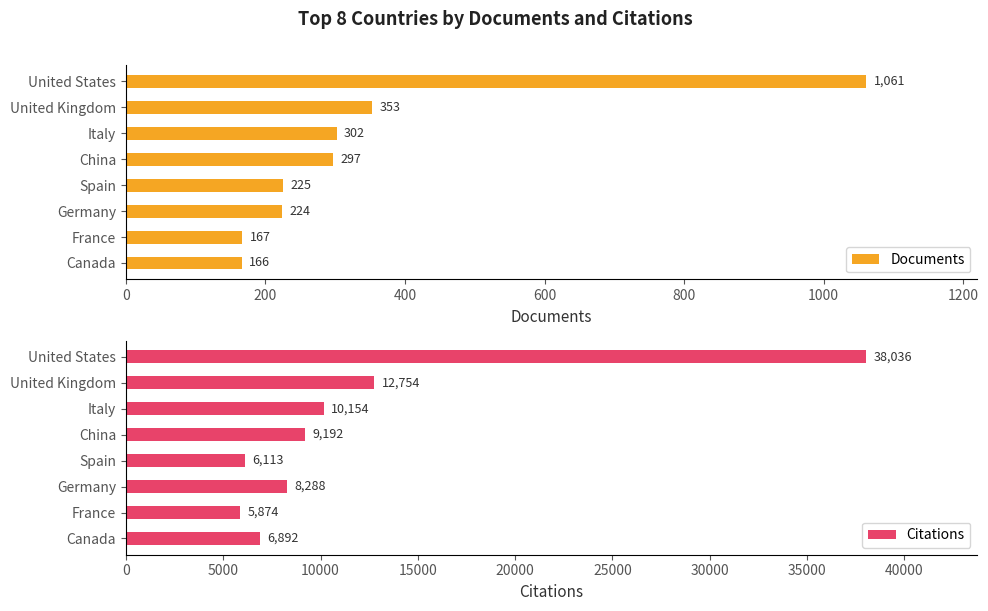

What is the sum of the Documents values at Spain and Canada?

391